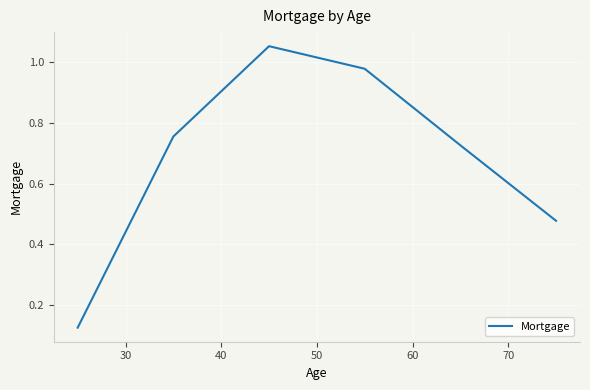

How many lines are shown in the chart?

1